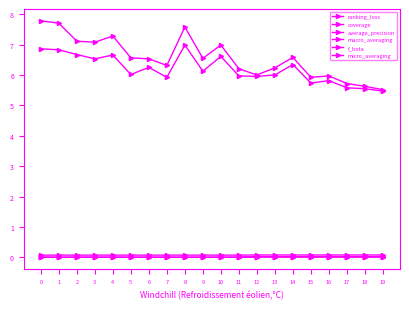

Does the chart have visible grid lines?

No